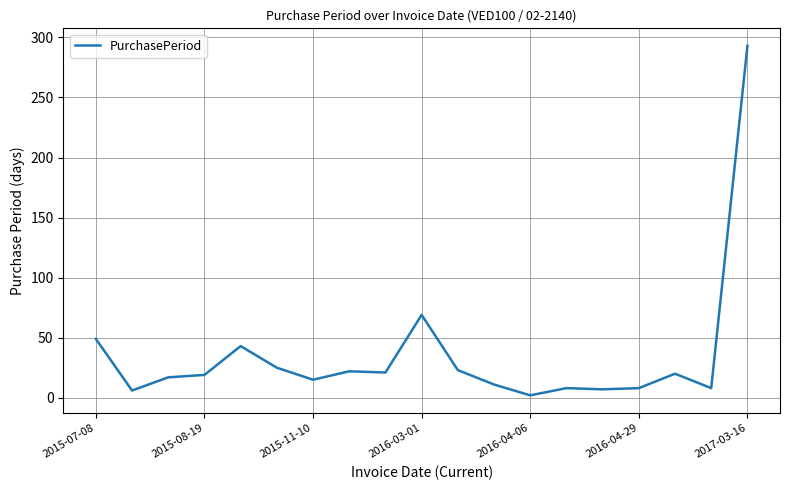

What is the difference between the maximum and minimum values?

291